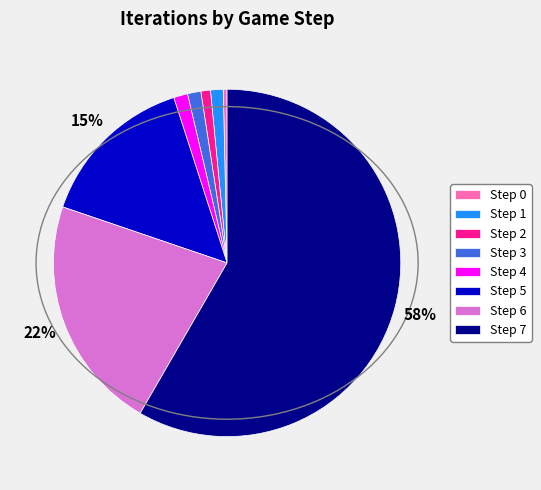

The Step 6 slice represents 22% of the pie. True or false?

True